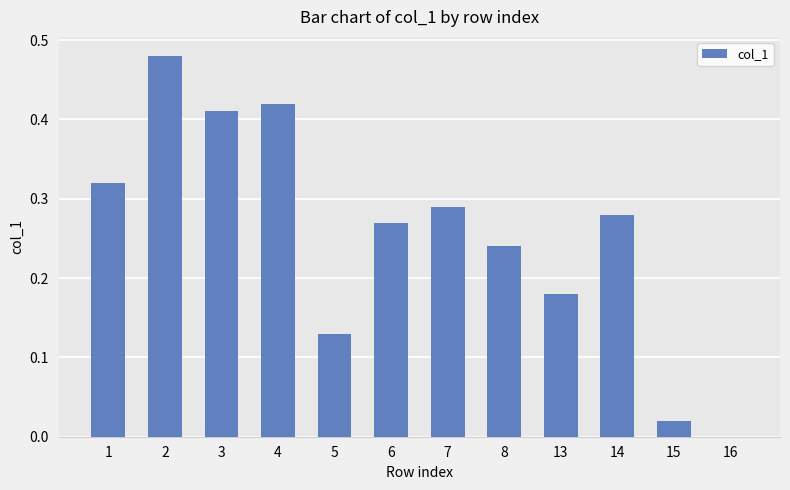

True or false: the data shows 0.1 at 7.

False